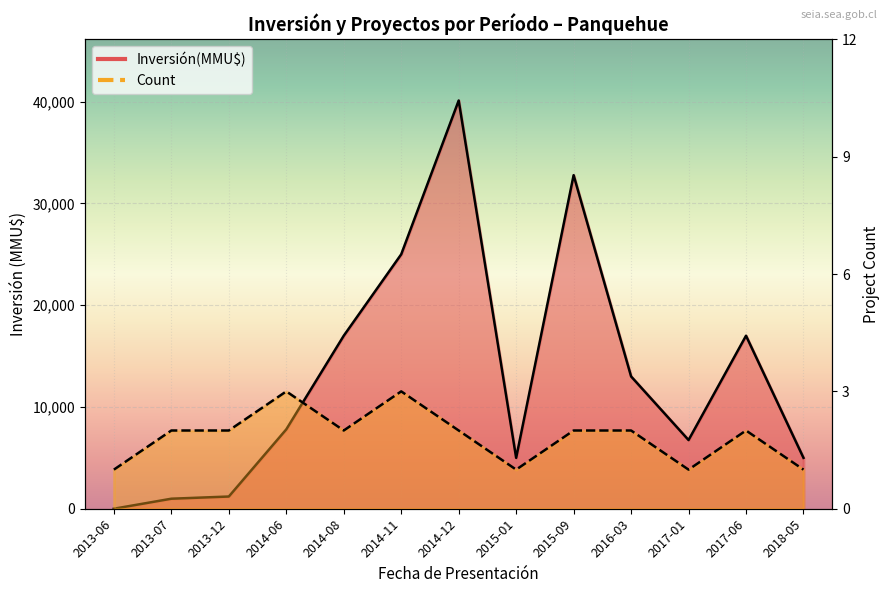

Rank the series at 2015-09 from lowest to highest value.

Count, Inversión(MMU$)